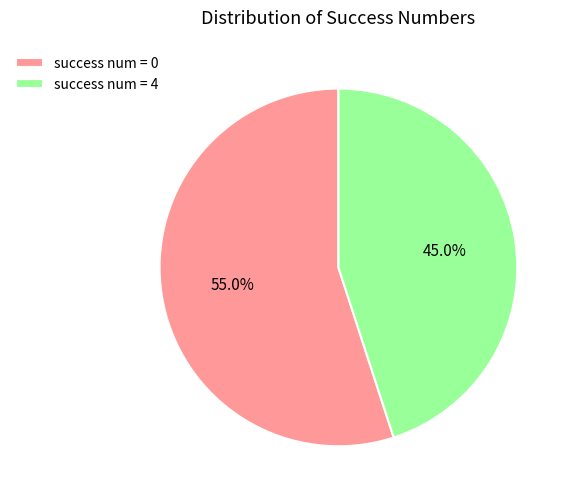

Which category has the biggest portion of the pie?

success num = 0